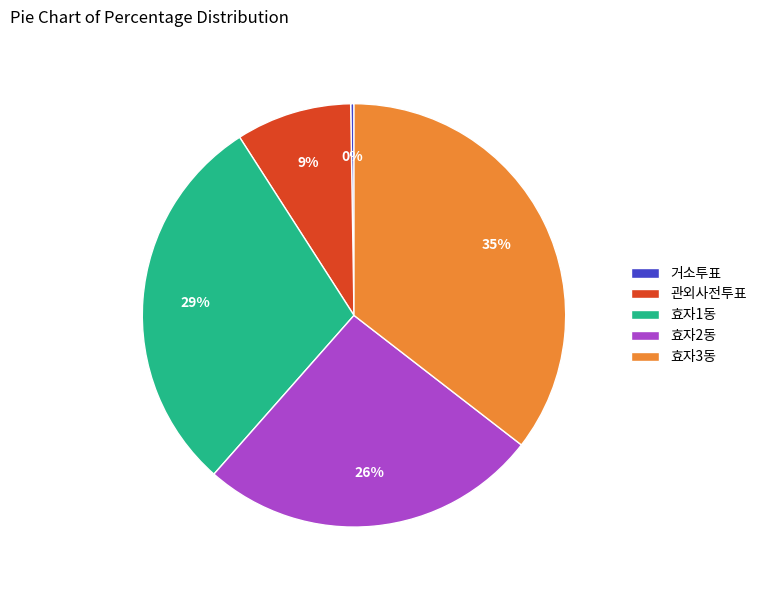

To the nearest percent, what is the difference between the largest and smallest slice percentages?

35%